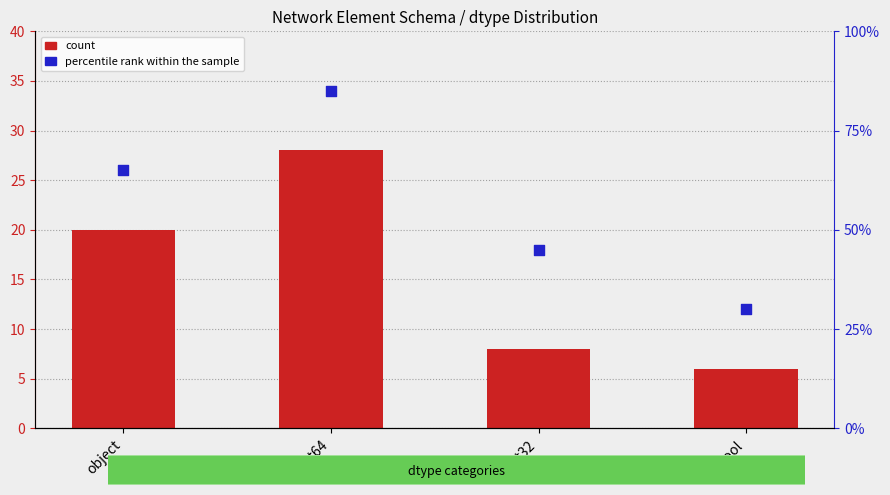

Is the value of count at float64 greater than the value of percentile rank within the sample at uint32?

No